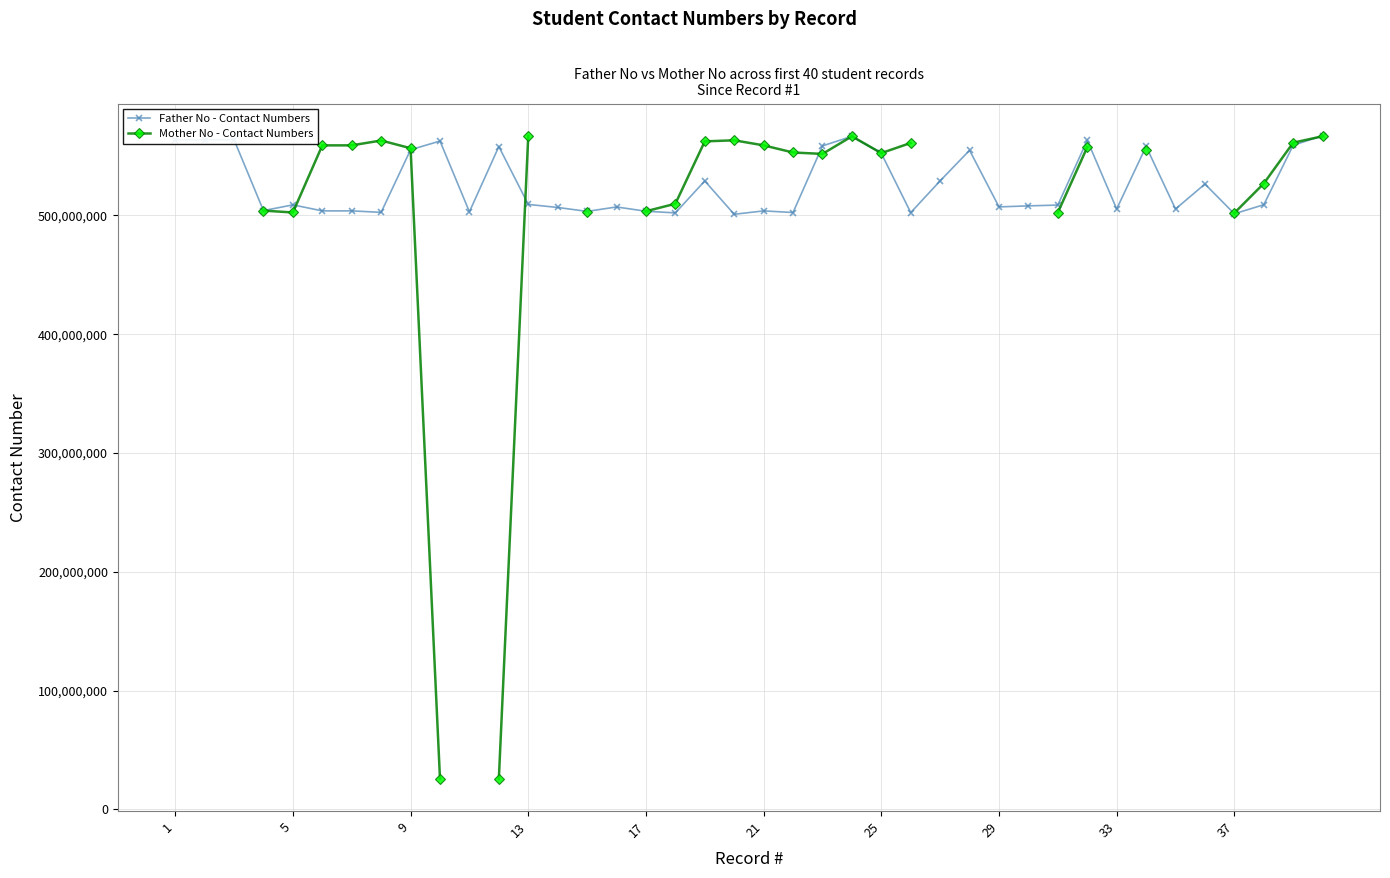

How many times do Mother No - Contact Numbers and Father No - Contact Numbers cross each other?

6